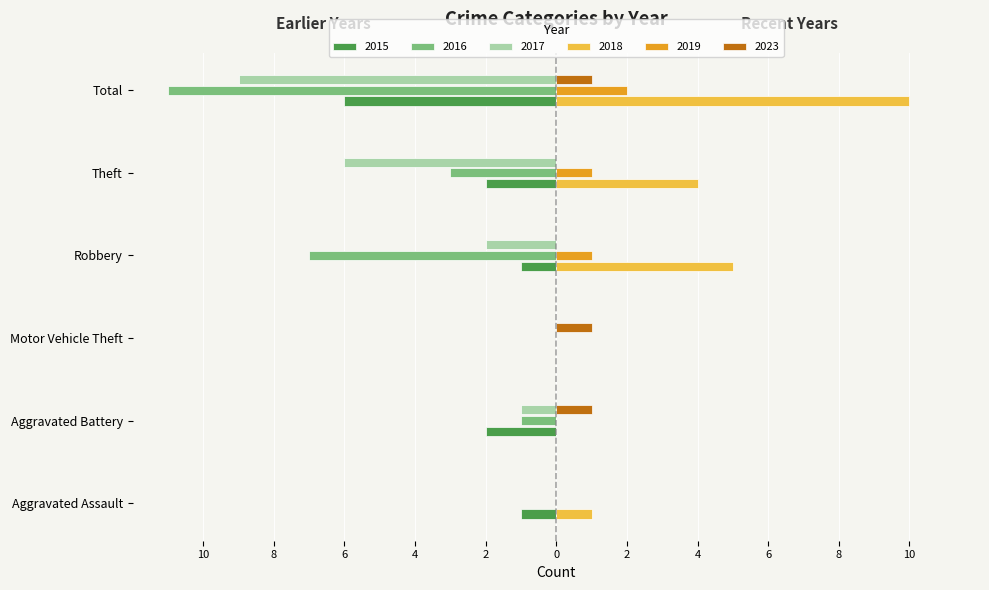

What are all the series names shown in the legend?

2015, 2016, 2017, 2018, 2019, 2023